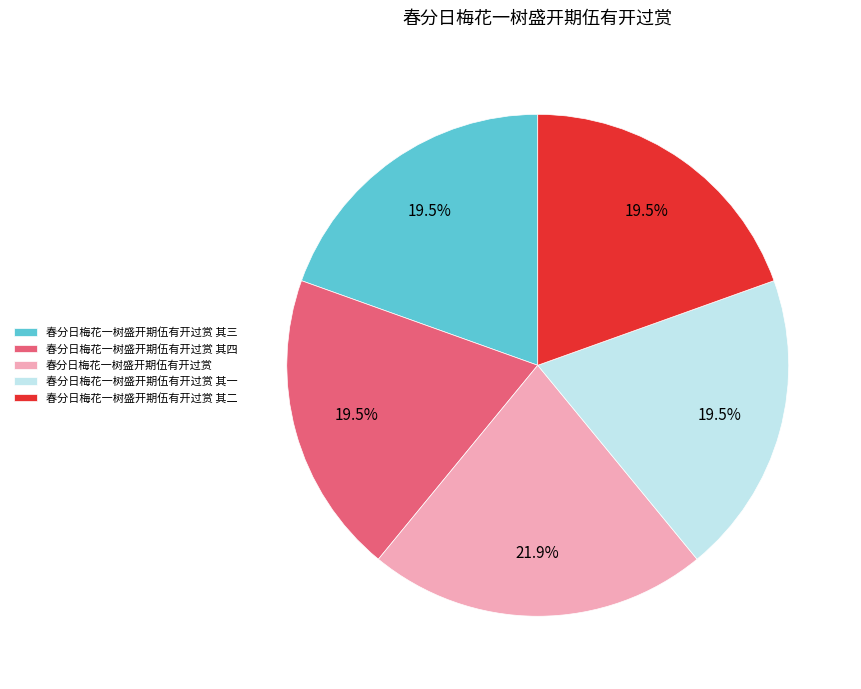

How many slices are in this pie chart?

5